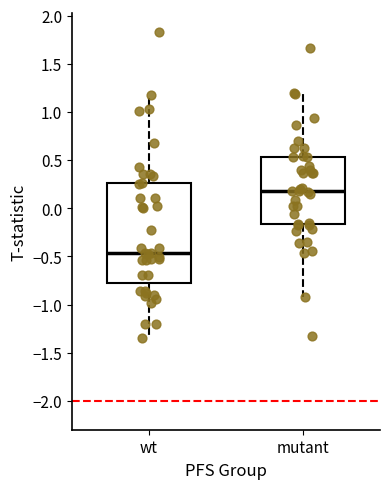

Comparing the boxes themselves (not the whiskers), which one is the tallest?

wt